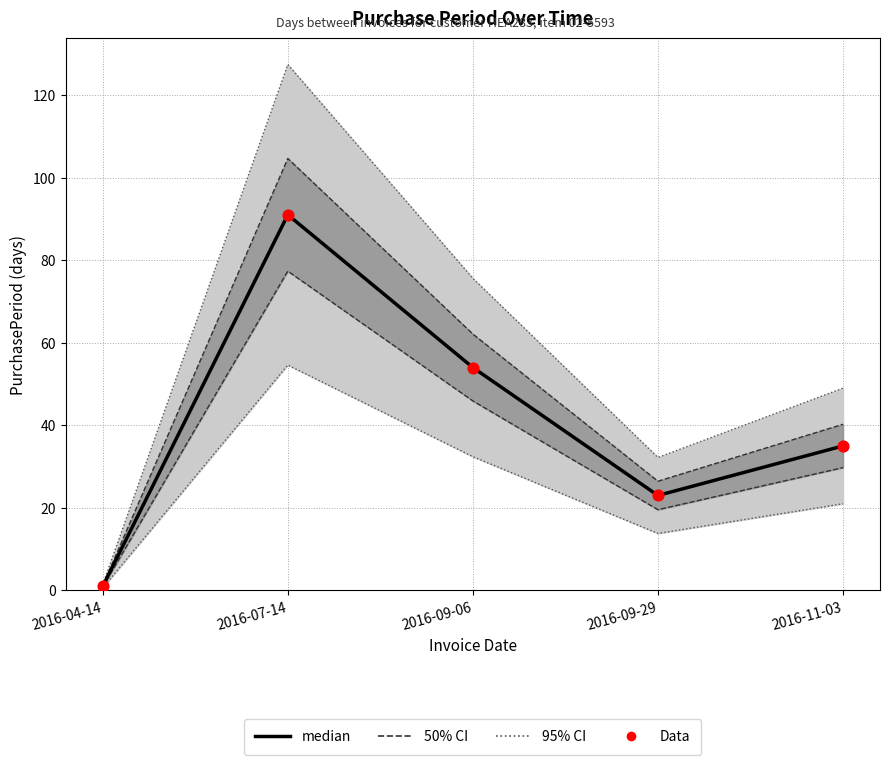

At which category is the sum across all series the highest?

2016-07-14